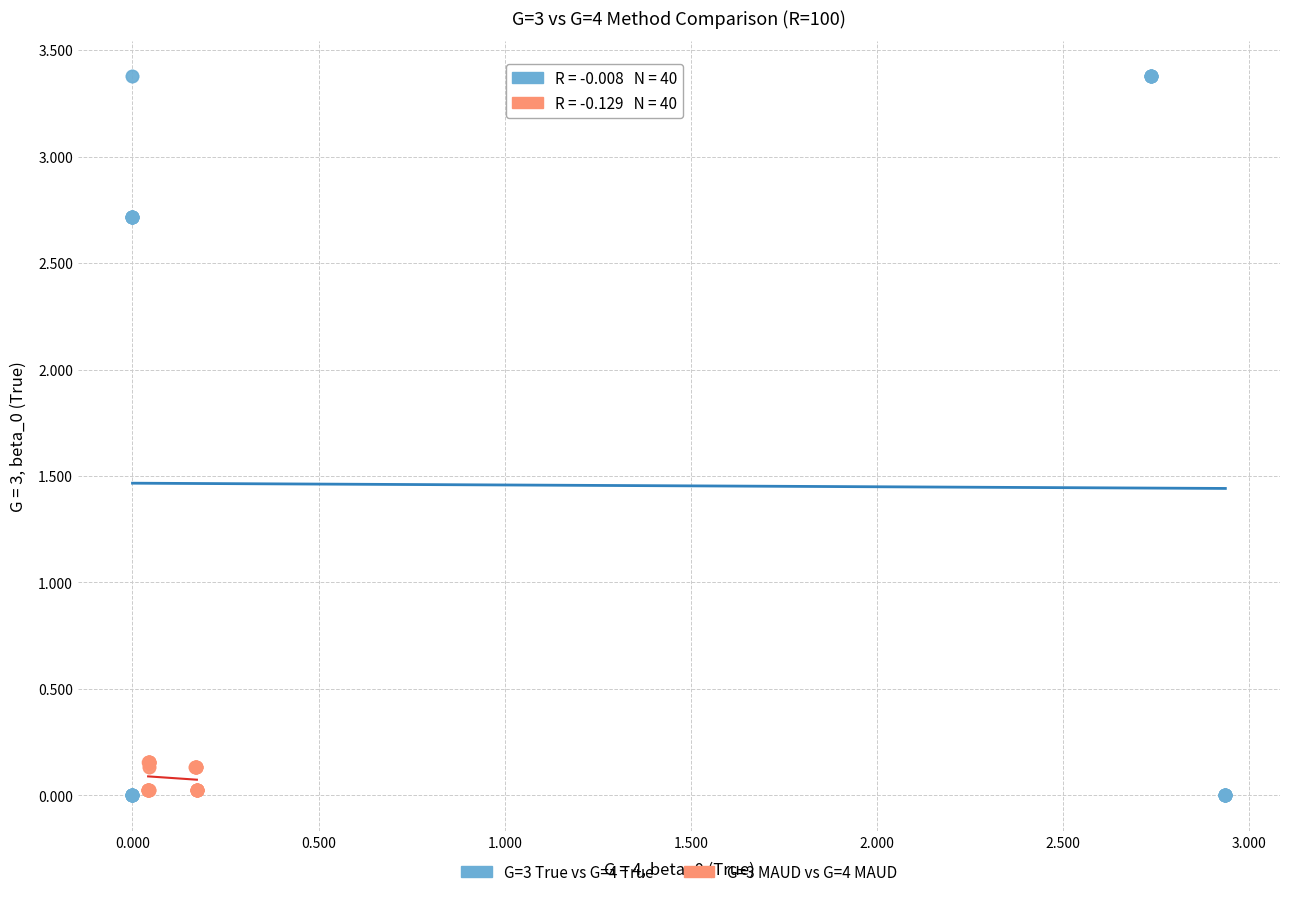

Which series contains the highest Y value?

G=3 True vs G=4 True